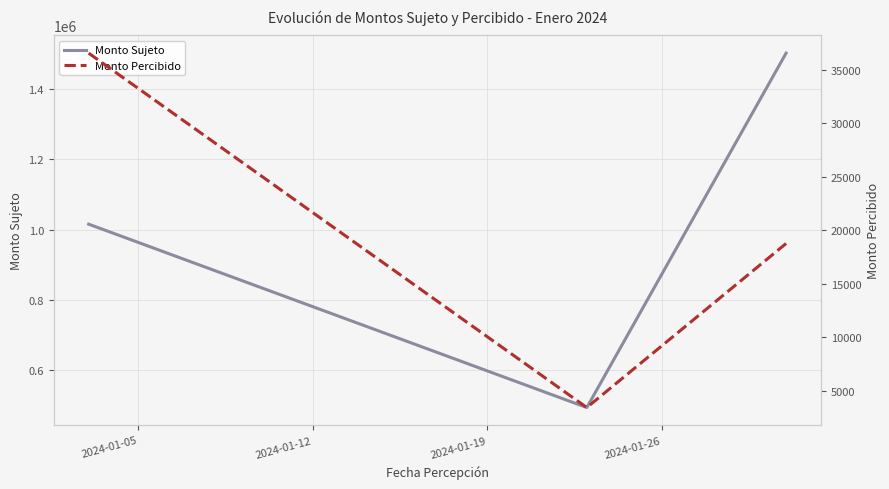

What is the maximum value for Monto Sujeto?

1501957.6